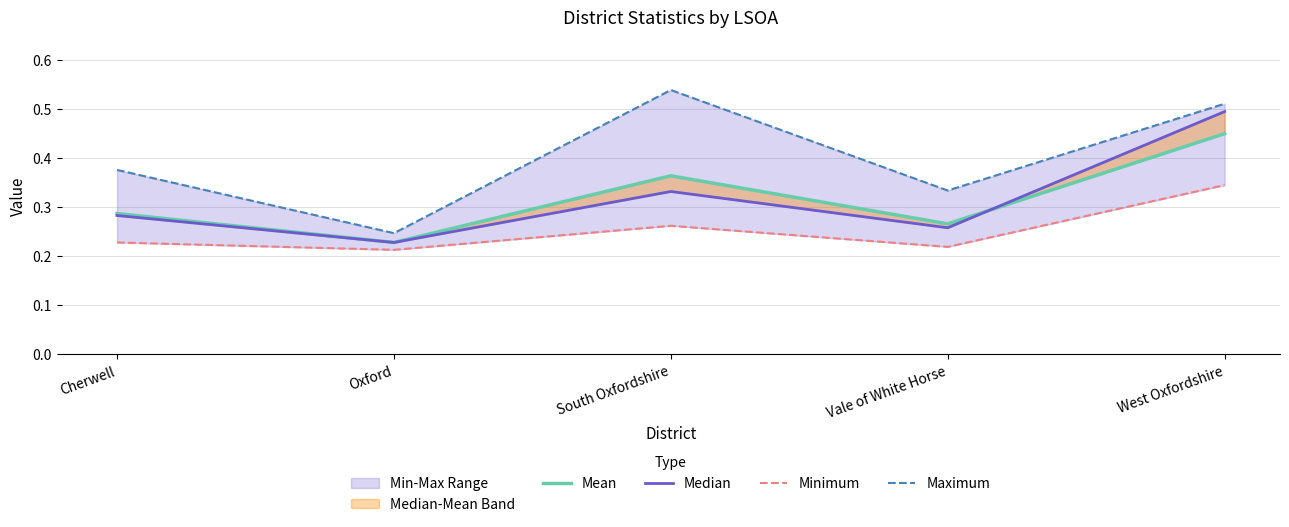

Which series has the largest total across all categories?

Maximum